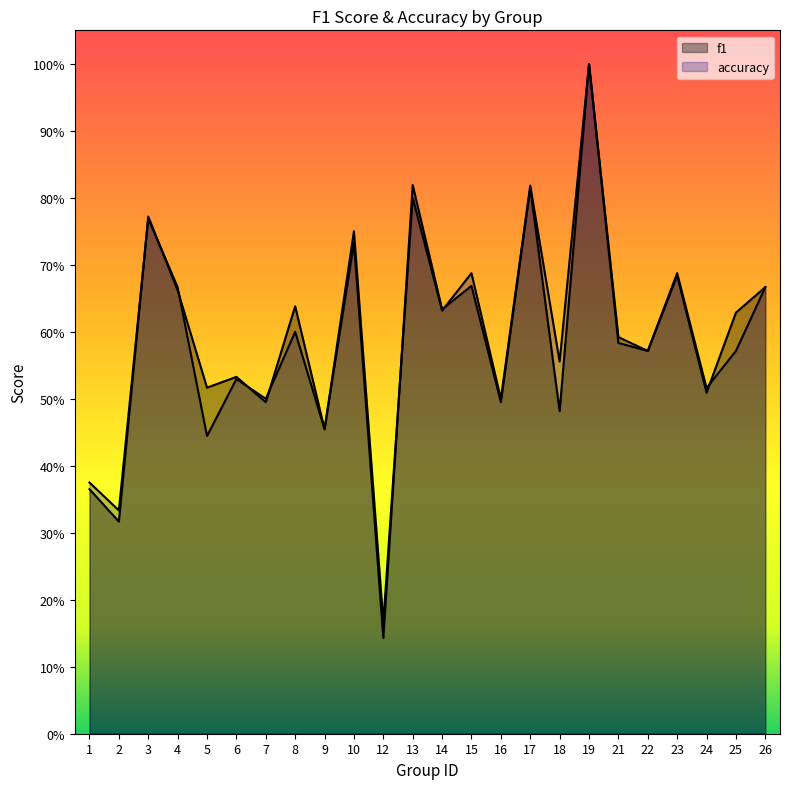

What is the maximum value for accuracy?

1.0